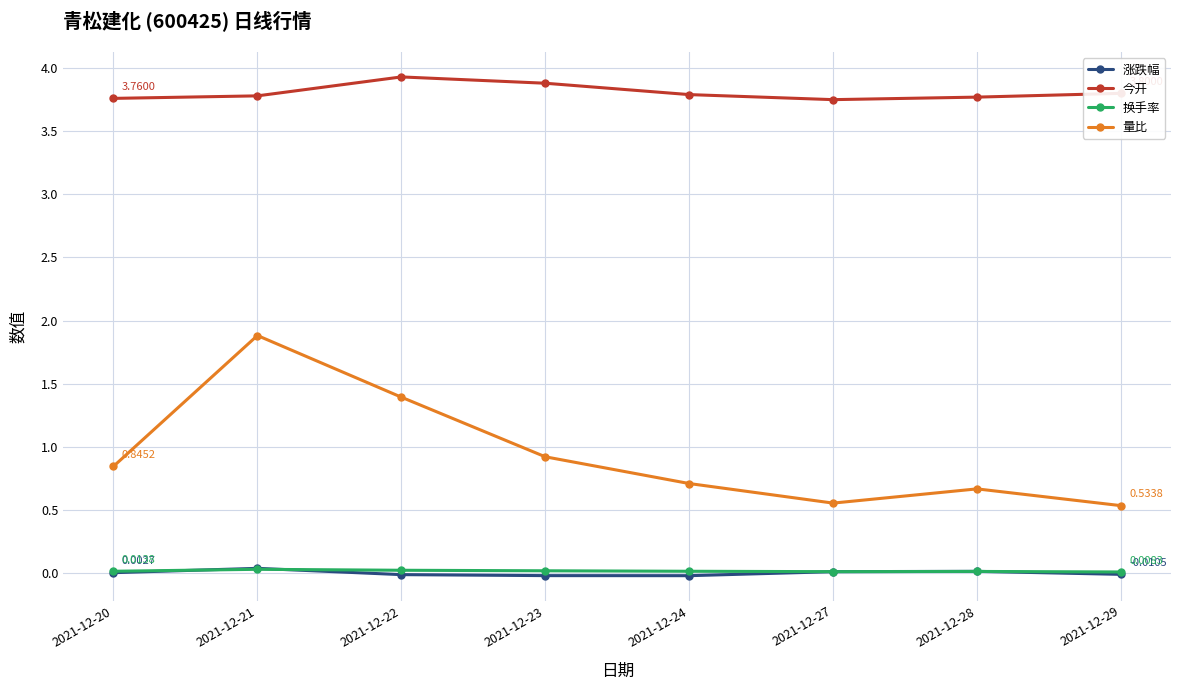

How many 换手率 values are between 0 and 1?

8